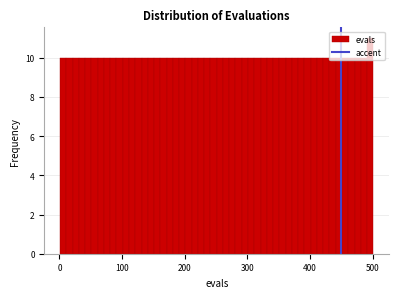

Around what value on the x-axis is the tallest bar? Give the approximate position of its centre, as read against the axis.

500